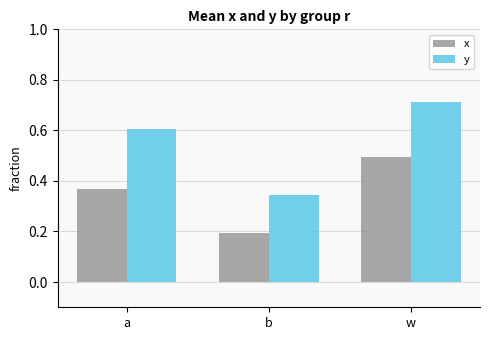

Read the x value at w.

0.5